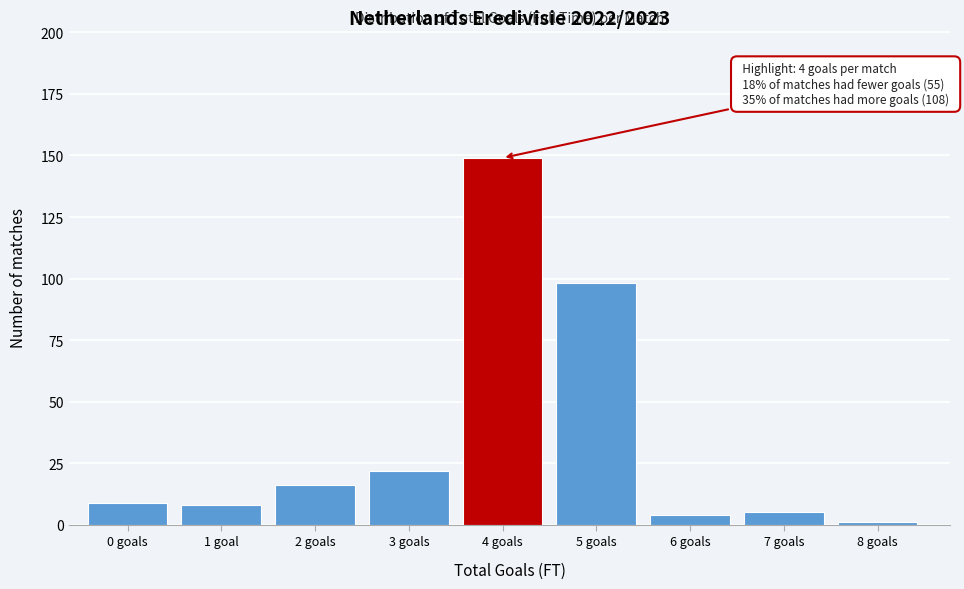

Reading left to right, list all the values displayed in this chart.

9	8	16	22	149	98	4	5	1